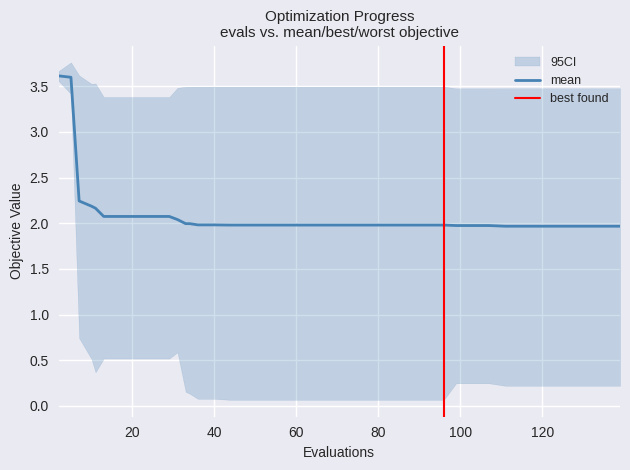

Between 131 and 135, which series saw the biggest shift?

mean